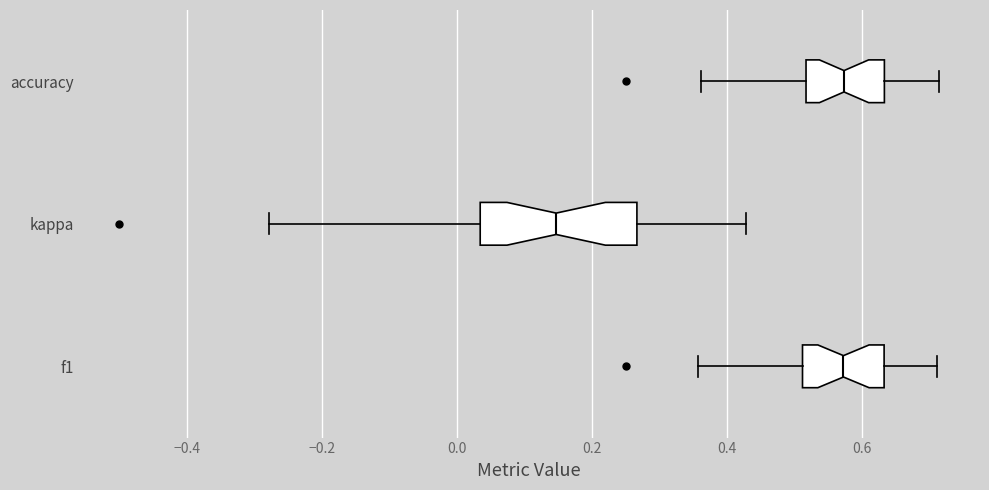

Reading bottom to top, read every box against the x-axis: the position of its median line, the range the box covers, and the ends of its whiskers. The values are not printed on the chart, so give them approximately, as read against the axis.

f1: median 0.58, box 0.52 to 0.64, whiskers 0.36 to 0.72
kappa: median 0.14, box 0.04 to 0.26, whiskers -0.28 to 0.42
accuracy: median 0.58, box 0.52 to 0.64, whiskers 0.36 to 0.72